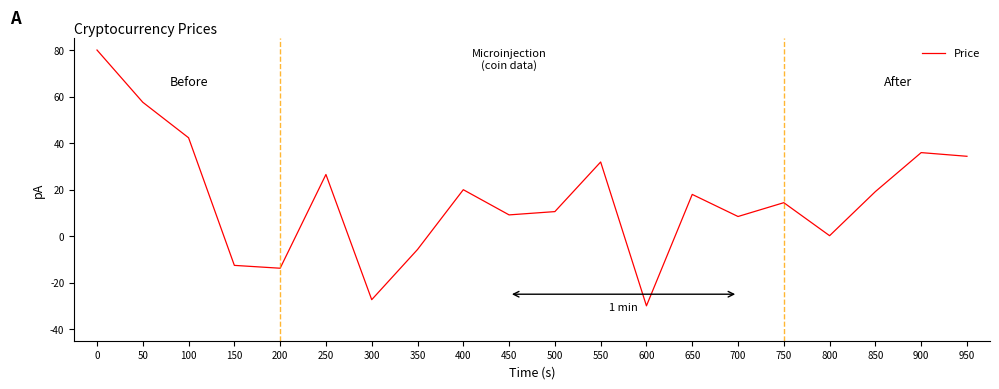

The chart shows a value of 24.0 at 950. True or false?

False